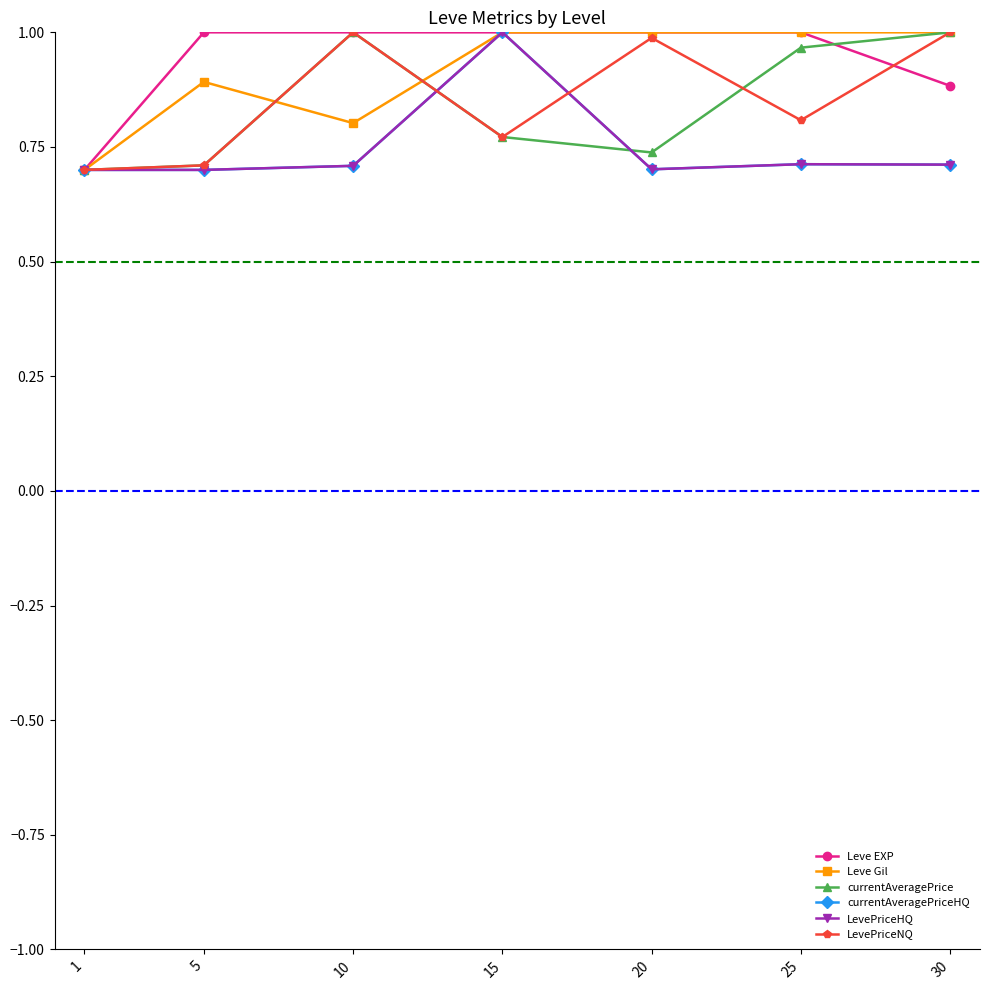

Is this an area chart (filled region under the line)?

No